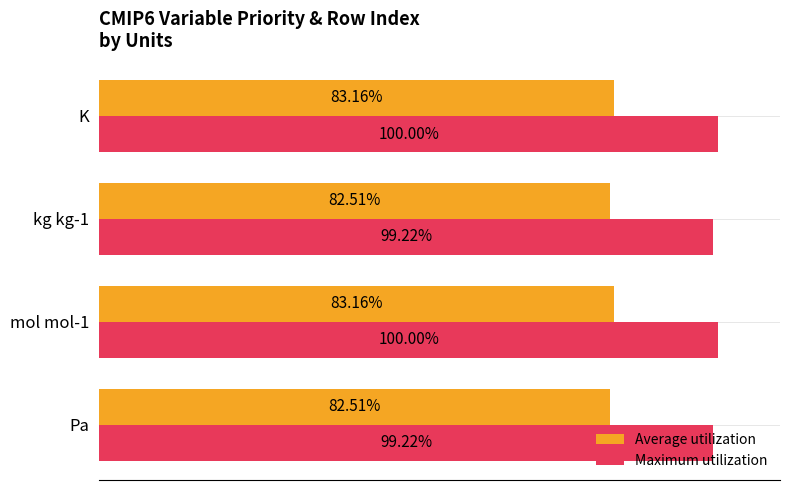

List the series in order of their overall mean, lowest first.

Average utilization, Maximum utilization